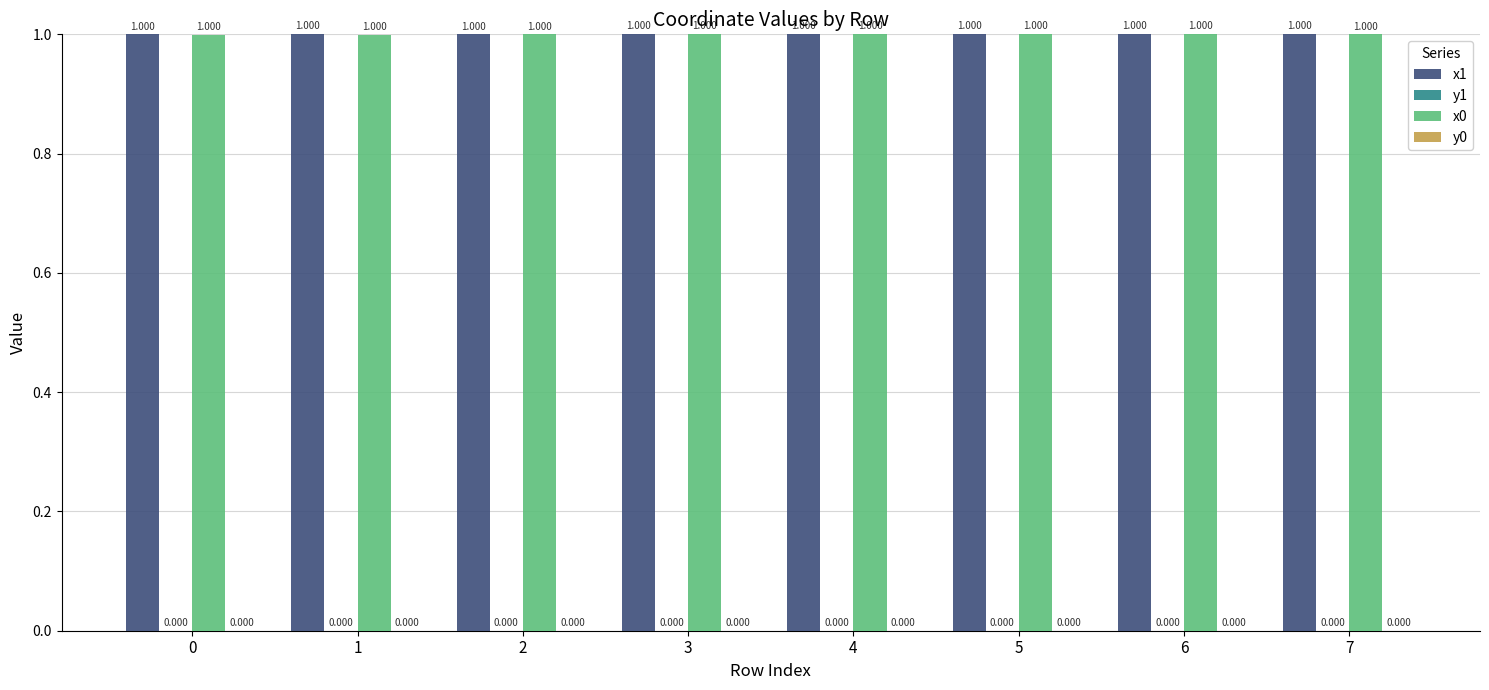

At 1, list the series in order from largest to smallest.

x1, x0, y0, y1